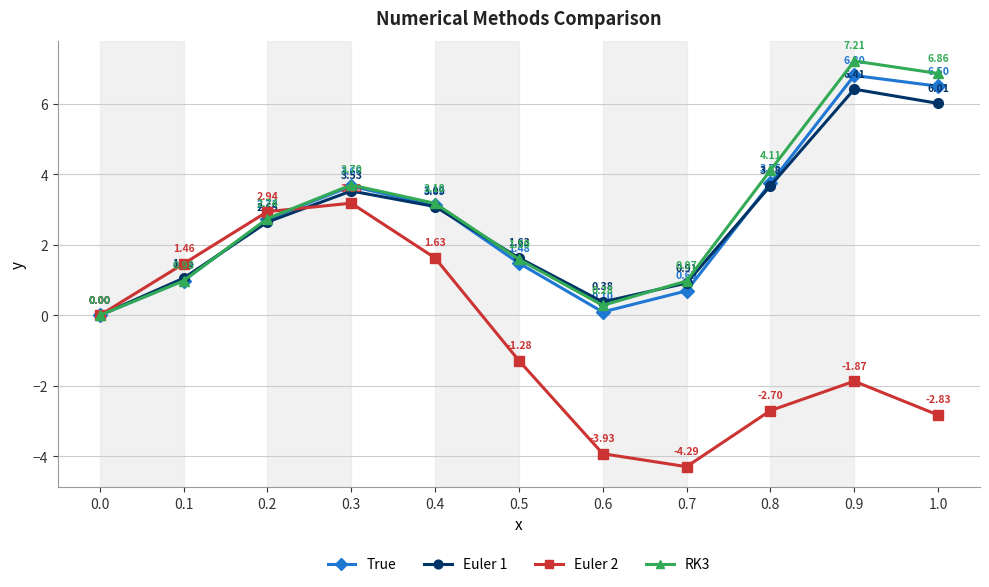

Which series changed the most between 0.1 and 0.5?

Euler 2